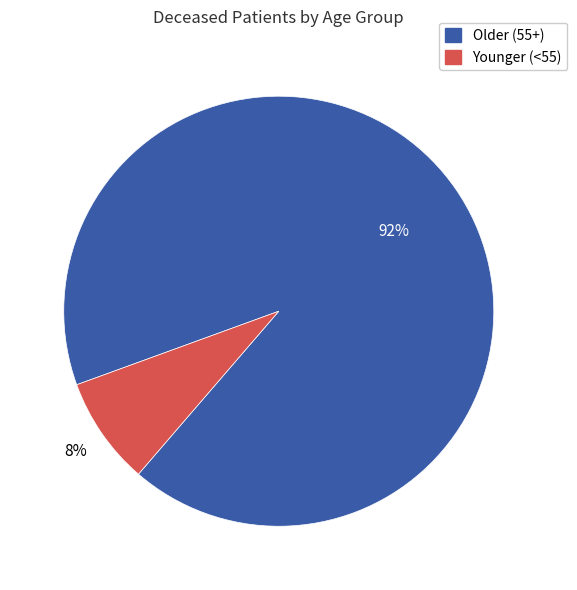

To the nearest percent, what is the difference between the largest and smallest slice percentages?

84%